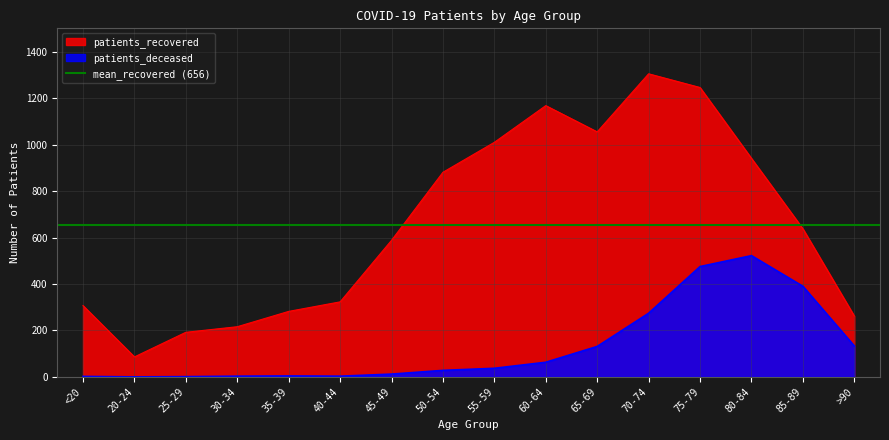

Which series has the largest total across all categories?

patients_recovered